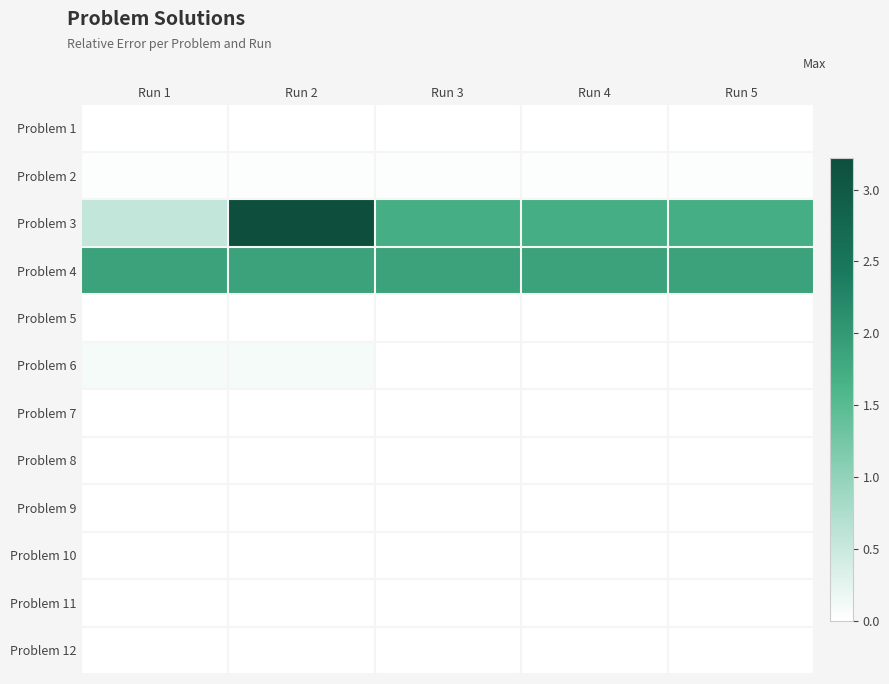

How many series are shown in this chart?

12